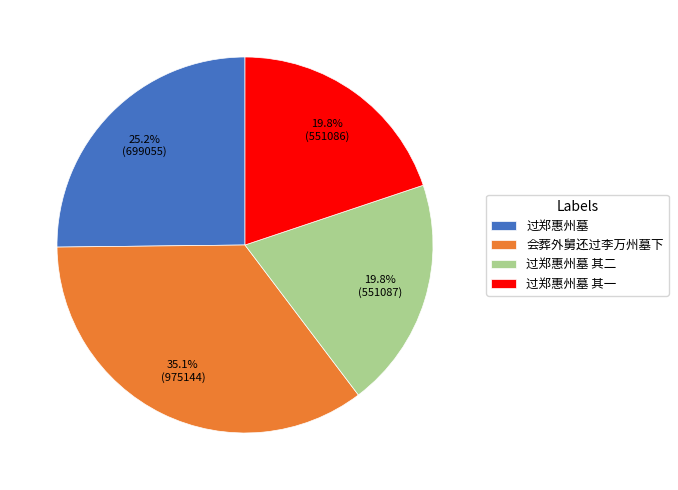

To the nearest percent, what percentage of the pie is 过郑惠州墓 其二?

20%